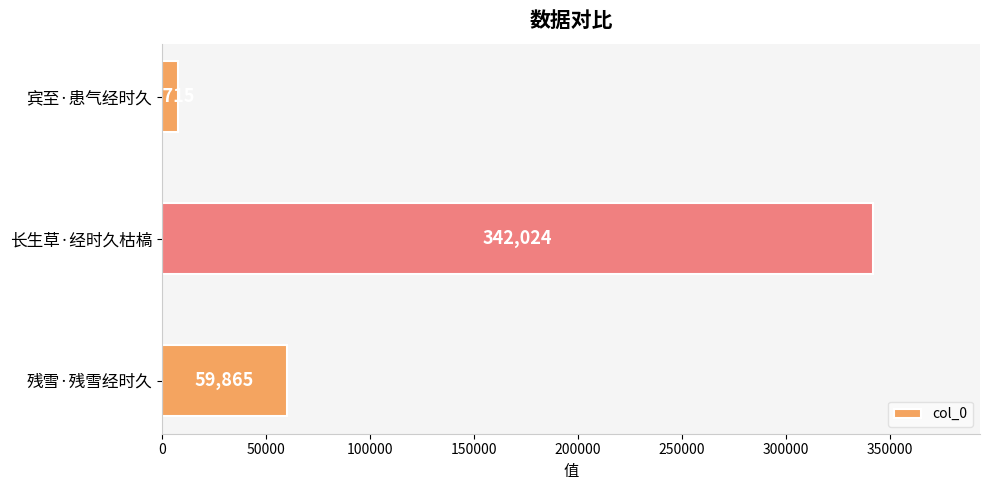

List the labels in order of value, largest first.

长生草·经时久枯槁, 残雪·残雪经时久, 宾至·患气经时久